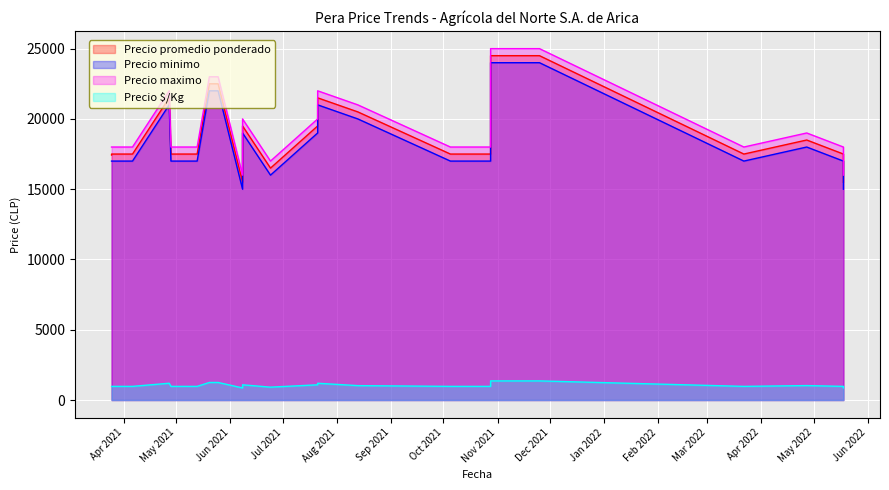

True or false: Precio promedio ponderado and Precio $/Kg cross at least once.

False